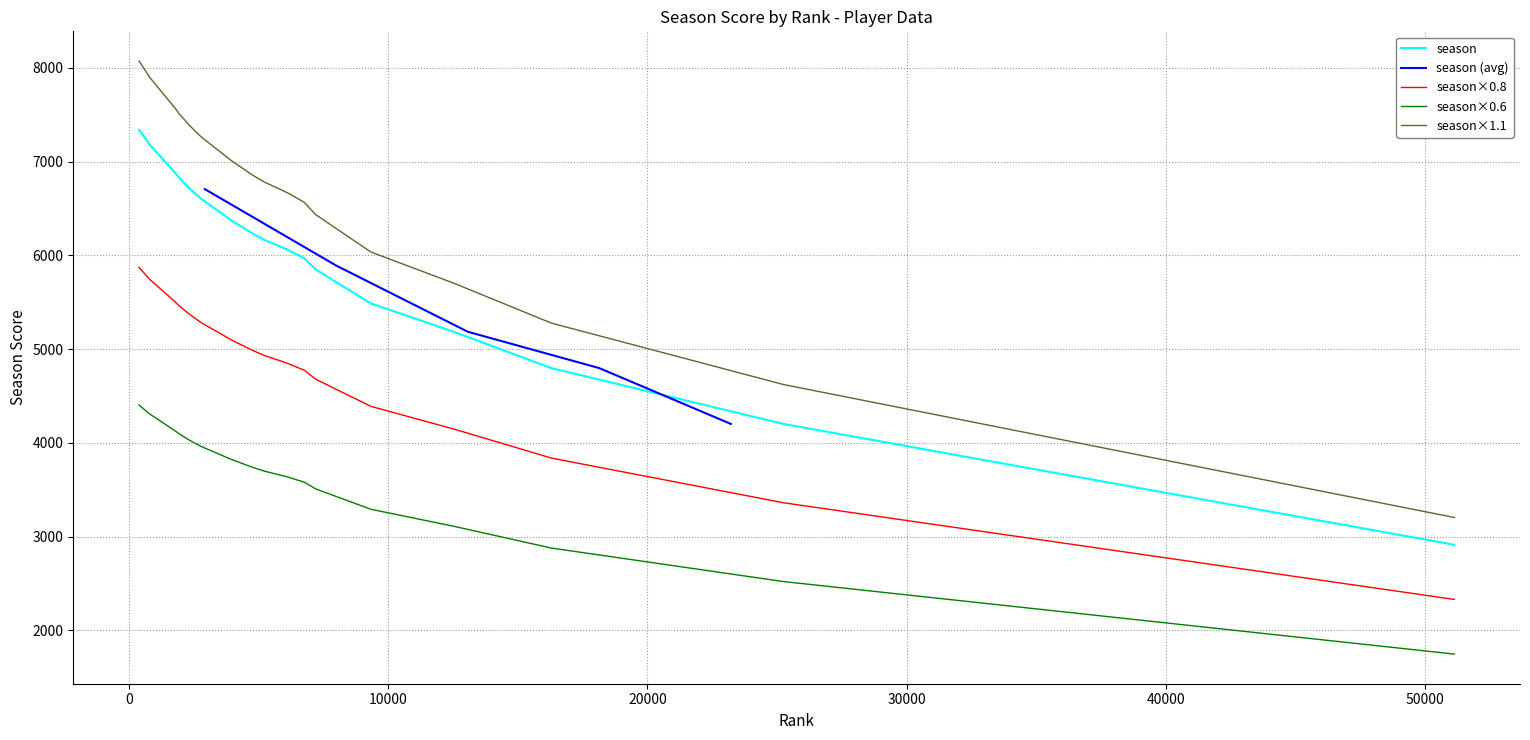

True or false: season×1.1 and season intersect in this chart.

False